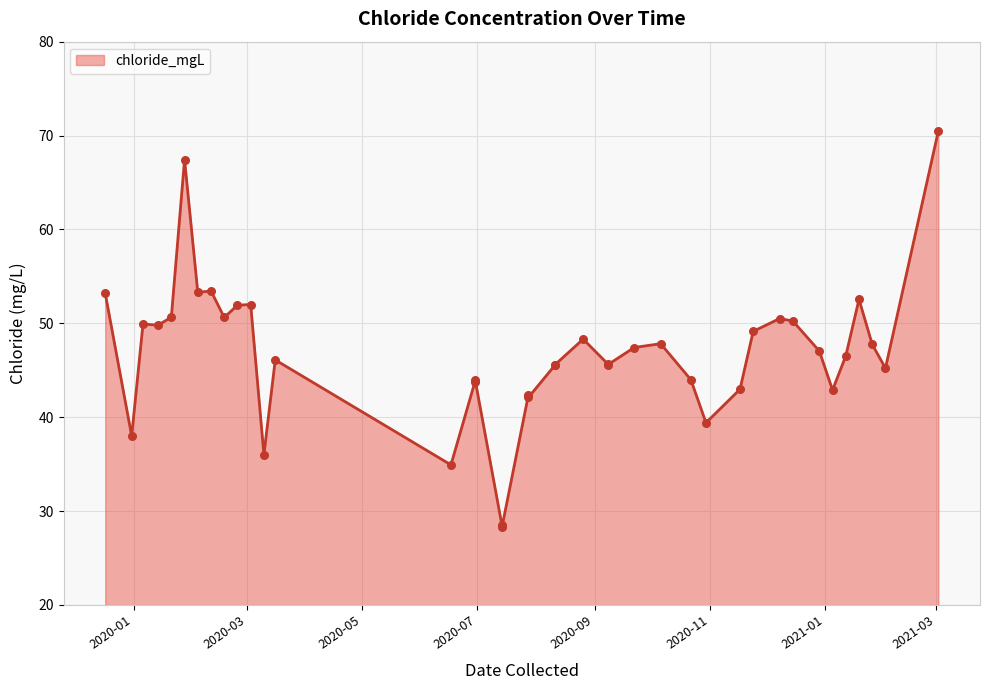

Between 2020-02-25 and 2020-06-30, which is larger?

2020-02-25